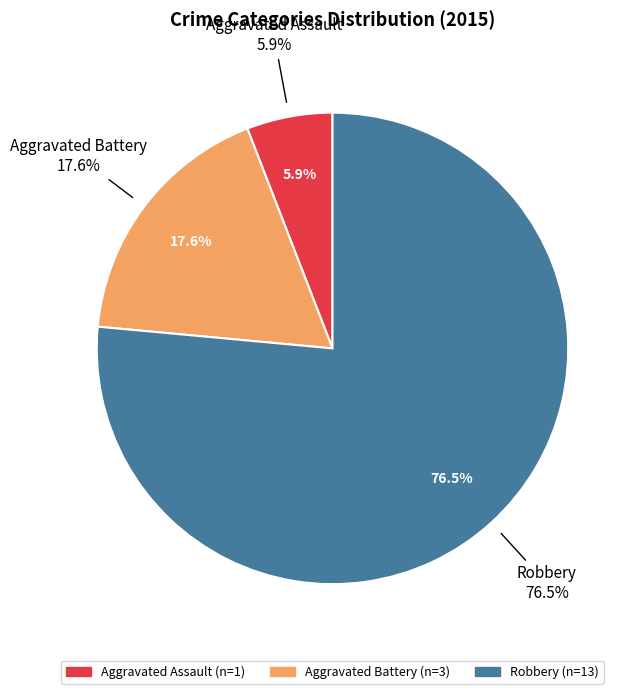

The Aggravated Assault slice represents 12% of the pie. True or false?

False